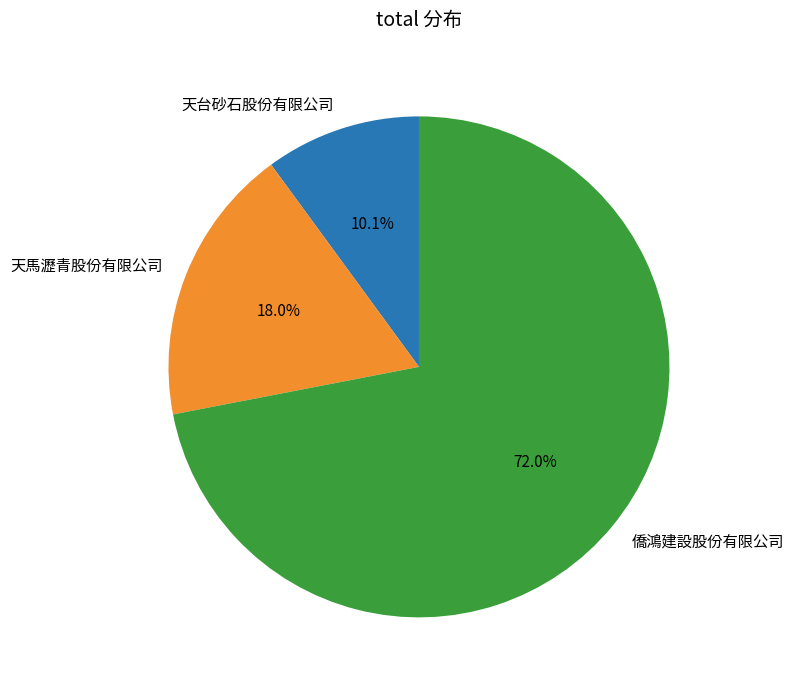

Count the number of slices in the pie.

3